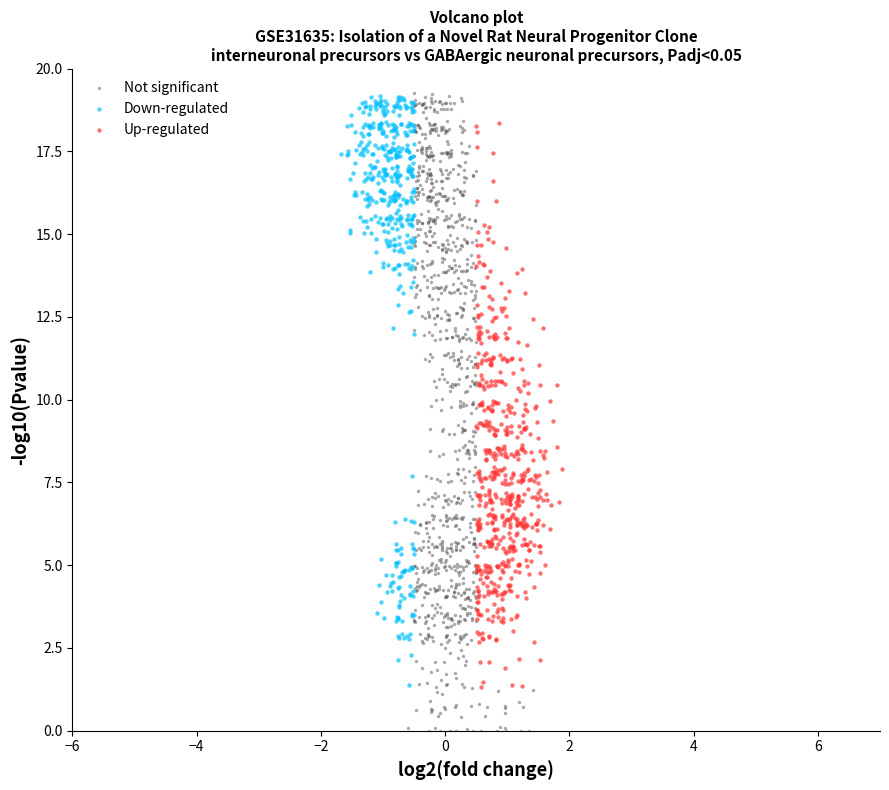

Which series contains the lowest Y value?

Not significant